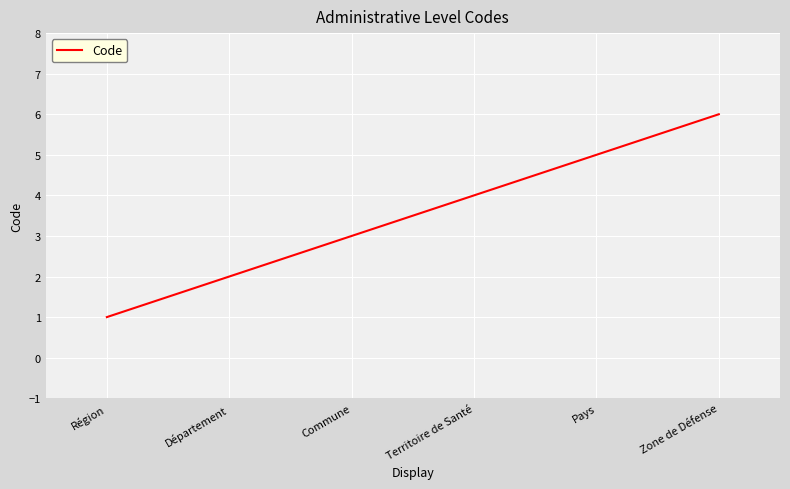

What is the maximum value shown in the chart?

6